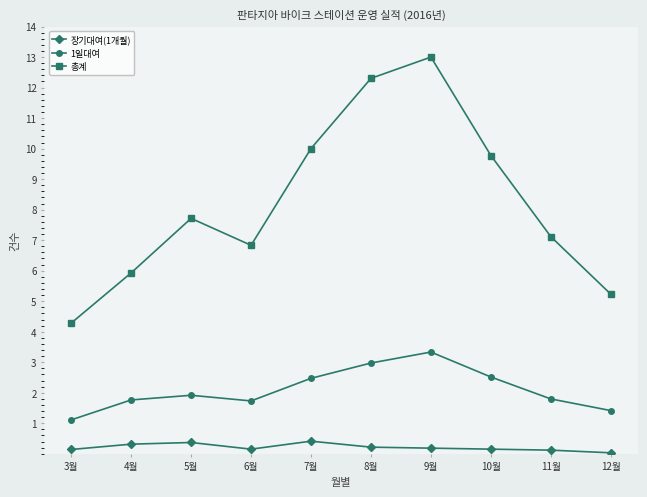

What is the label of the 6th point from the left?

8월